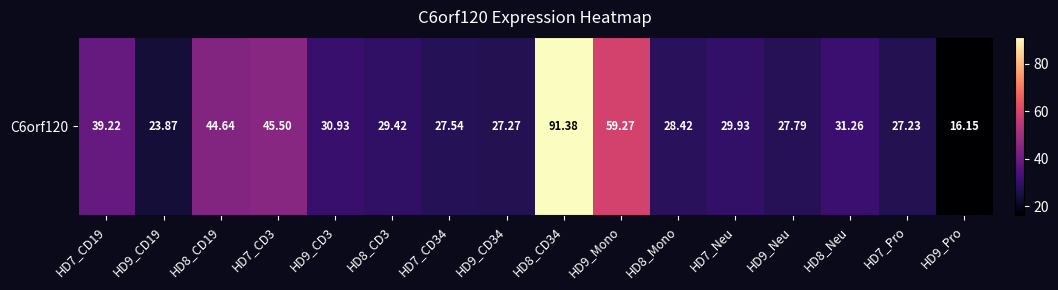

True or false: the data shows 27.8 at HD9_Neu.

True